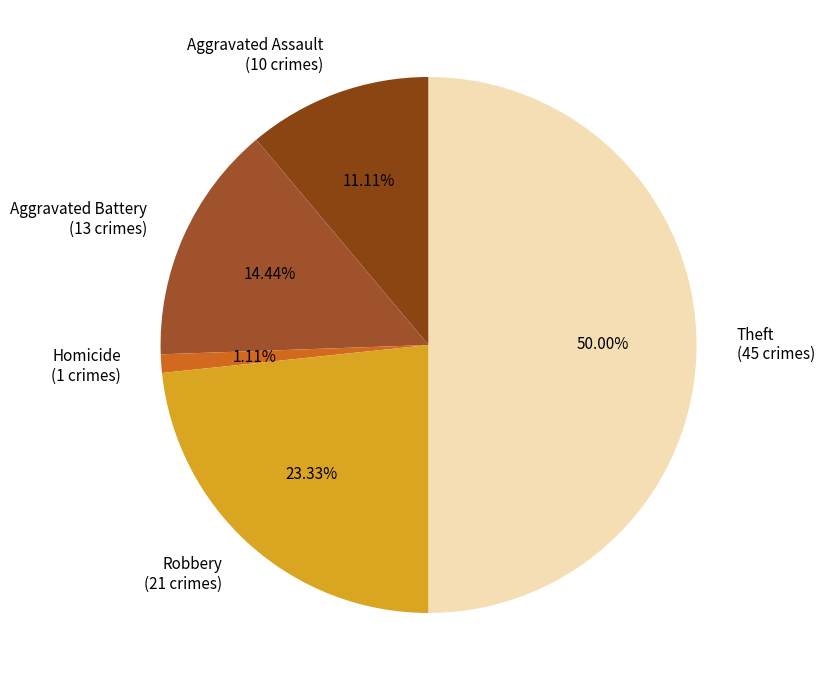

Count the number of slices in the pie.

5